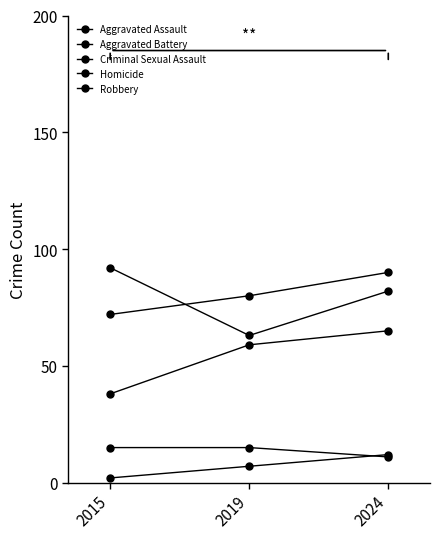

How many series are shown in this chart?

5